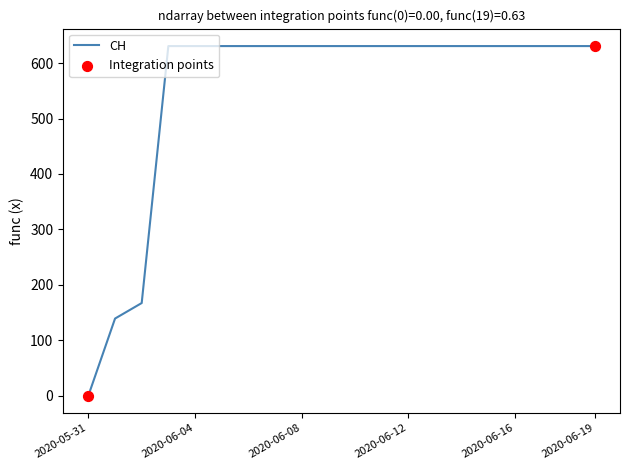

What is the maximum value shown in the chart?

631